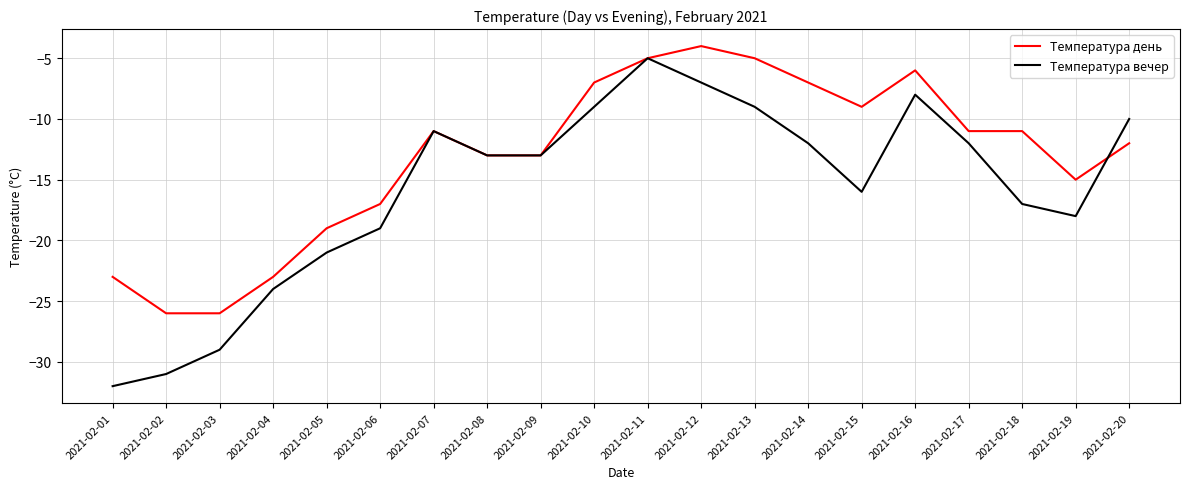

The value of Температура вечер at 2021-02-15 is -8. True or false?

False